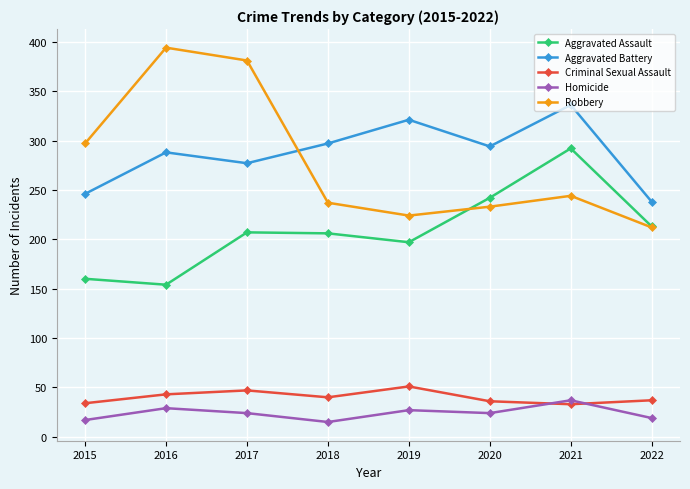

At which category does Homicide reach its first local valley?

2018